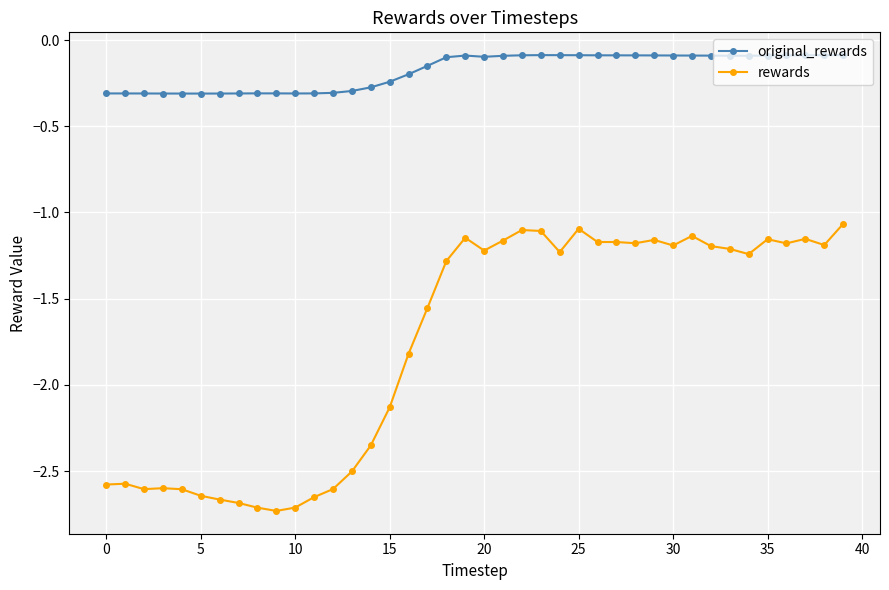

Which series has the largest range (max minus min)?

rewards